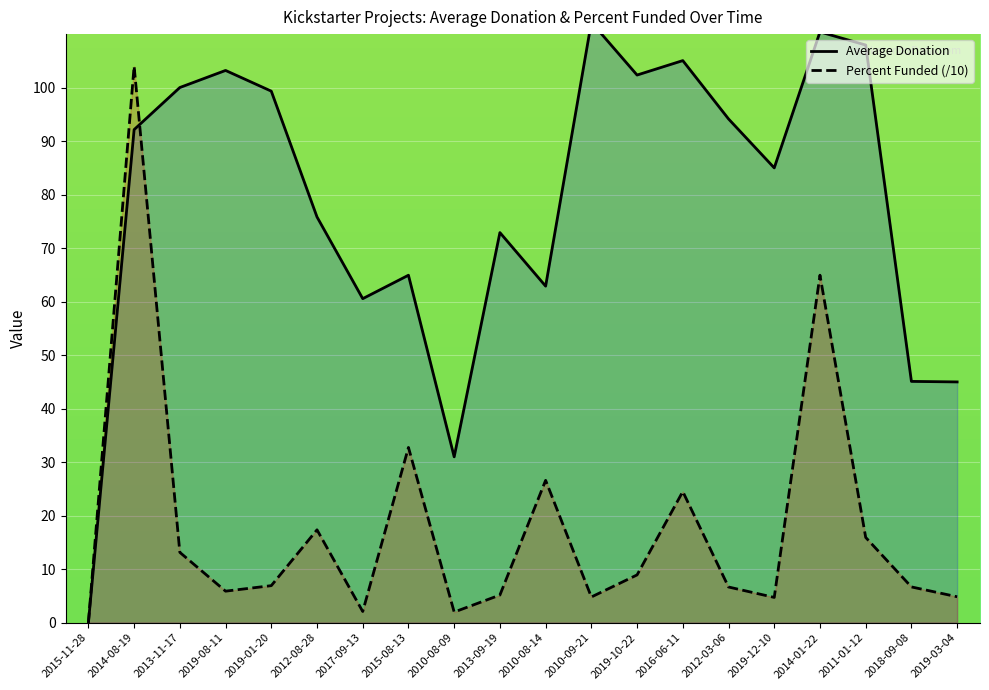

How many data points does each series have?

20